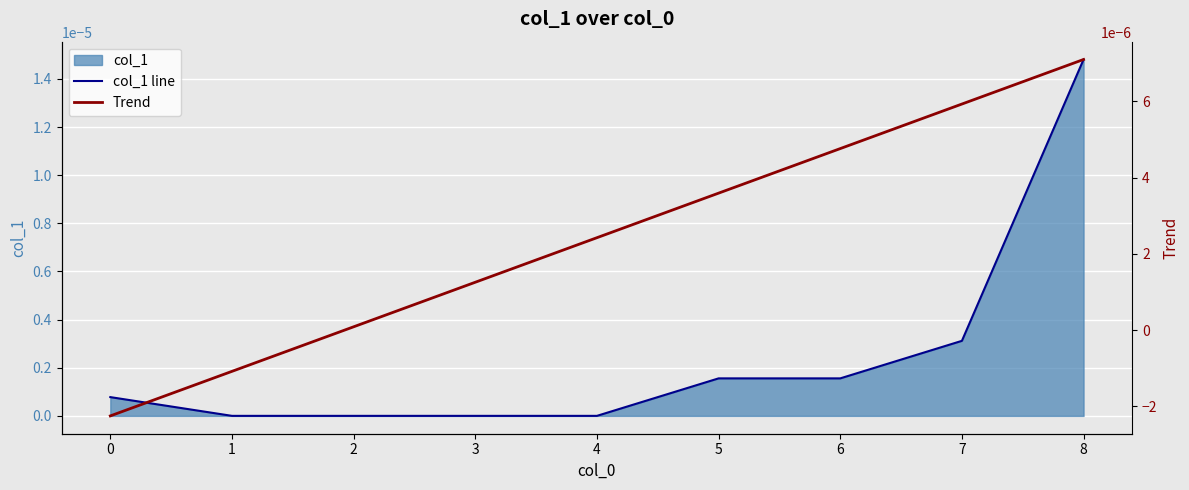

The value of col_1 line at 1 is 0.0. True or false?

True